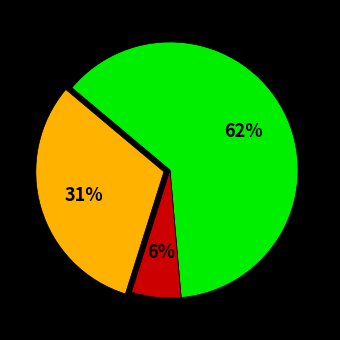

To the nearest percent, what is the average slice percentage?

33%